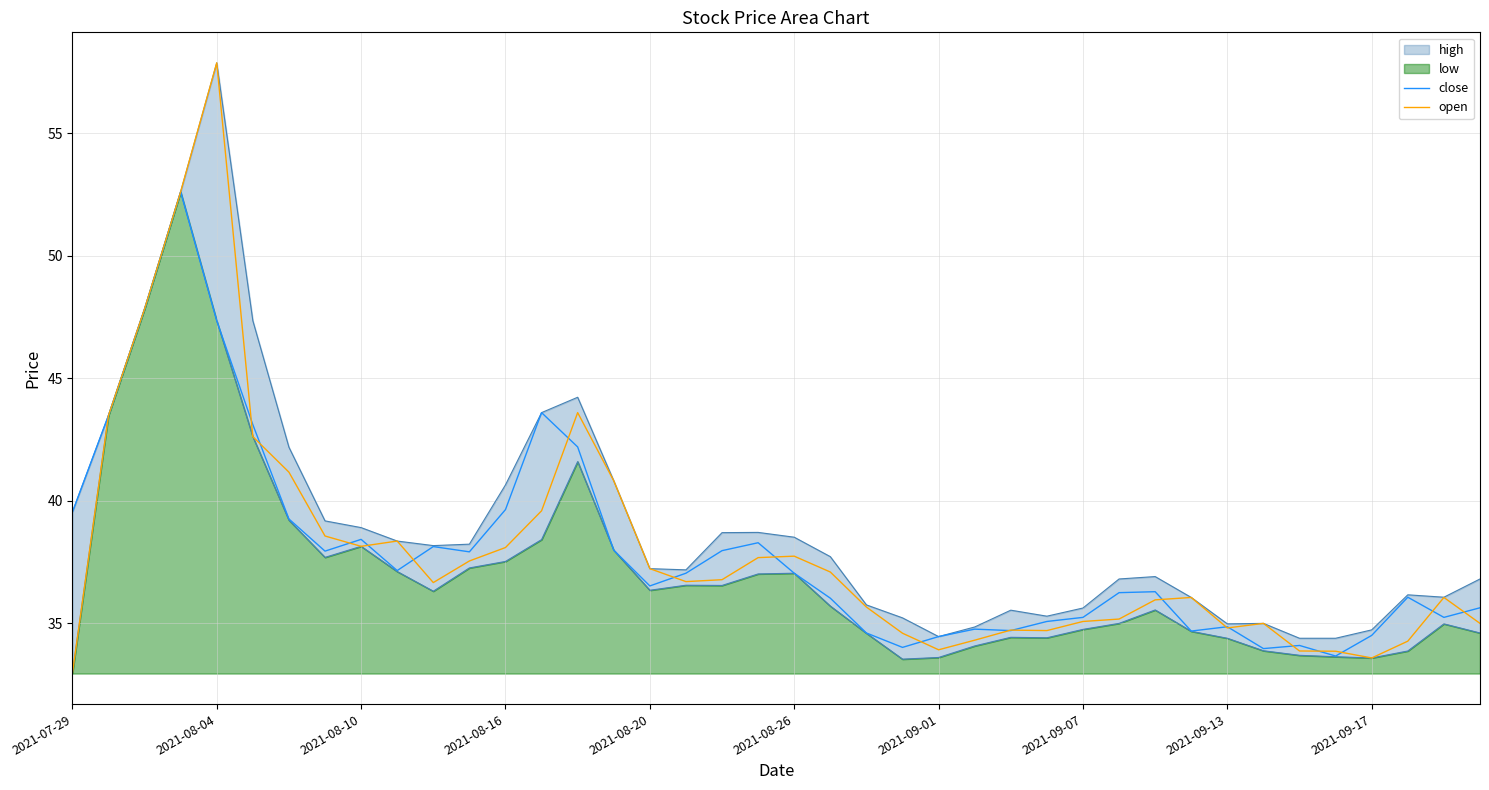

At 17, list the series in order from largest to smallest.

close, open